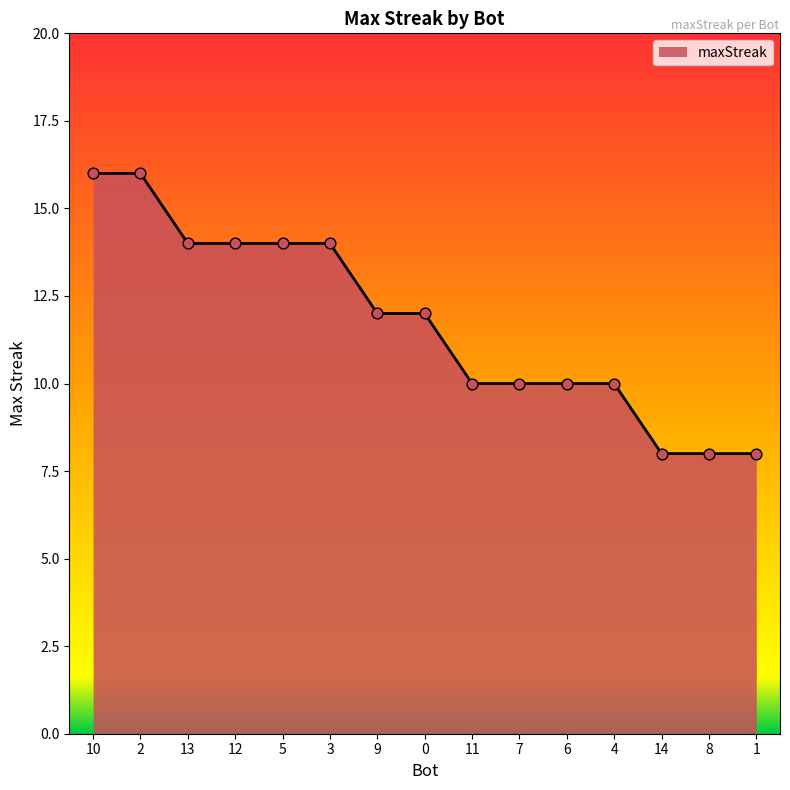

Between 10 and 9, which is larger?

10